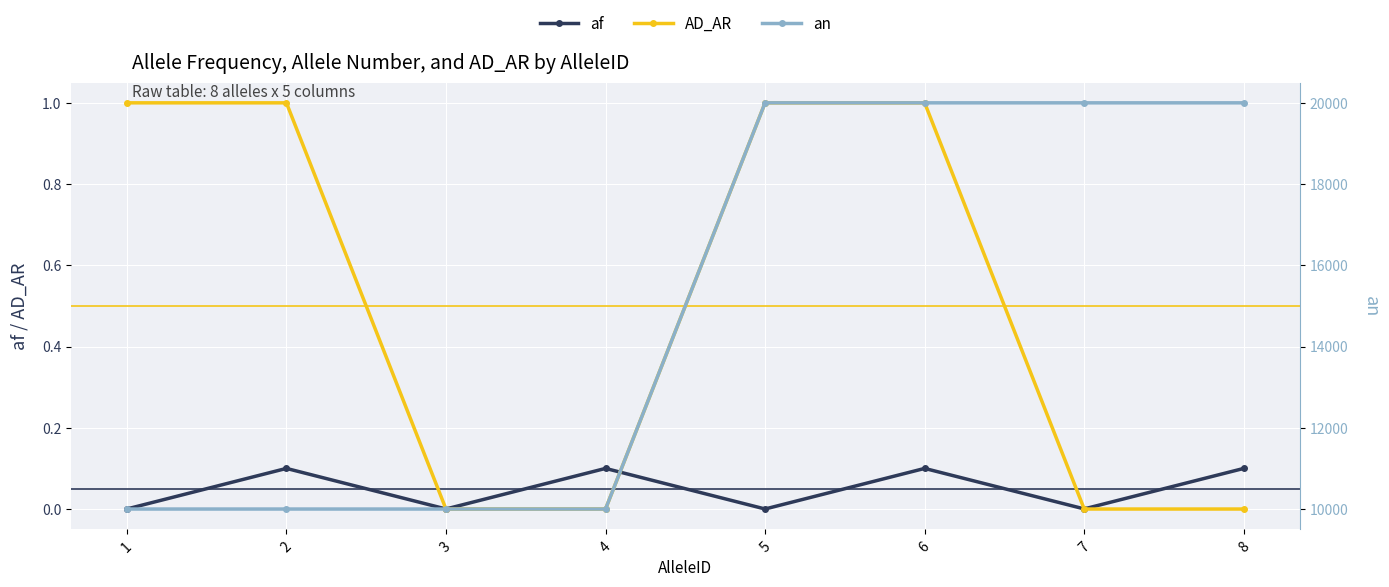

Which series has the widest spread of values?

an